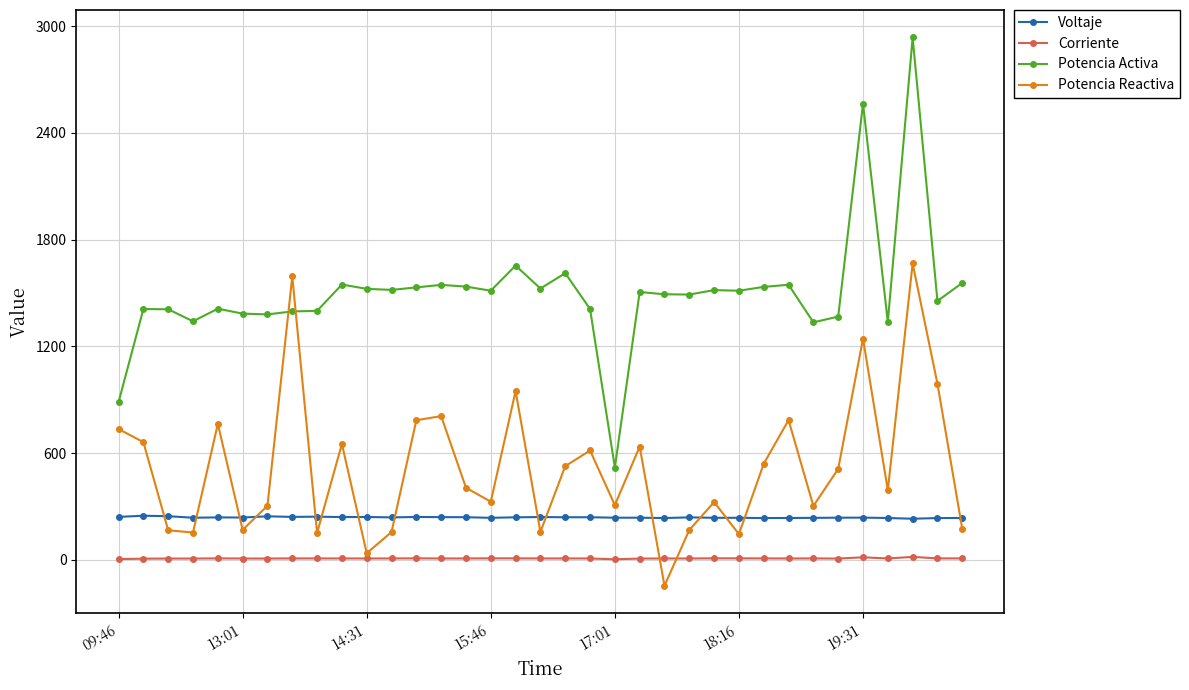

At how many categories does at least one series exceed 1822?

2